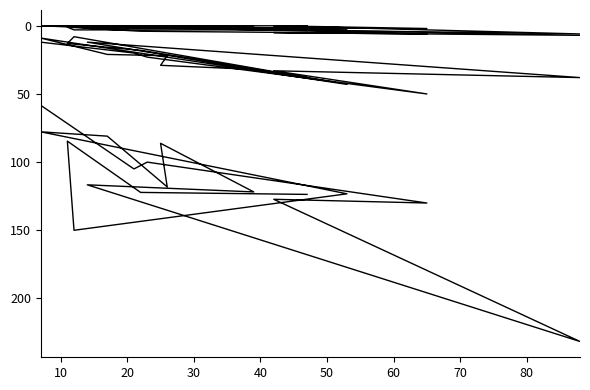

At how many categories does at least one series exceed 71?

16